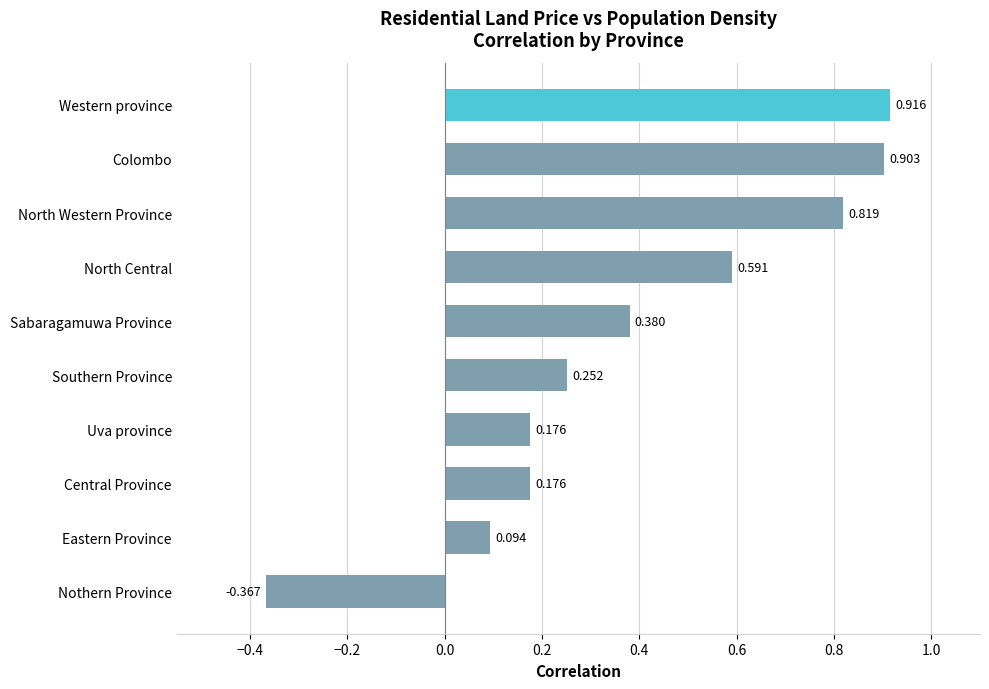

How many values exceed 0?

9